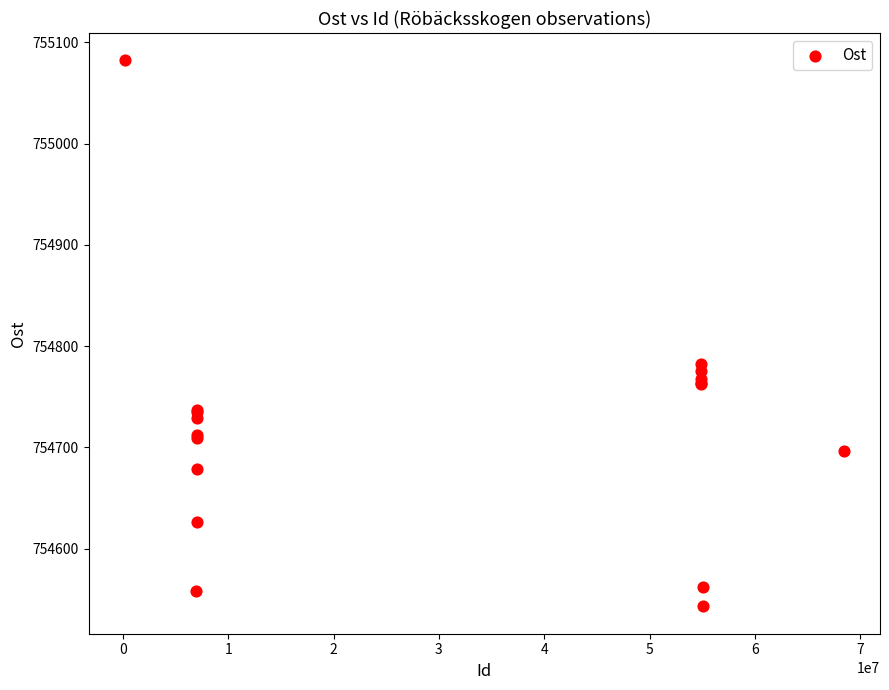

What Y value in the scatter plot is closest to 754812?

754782.3